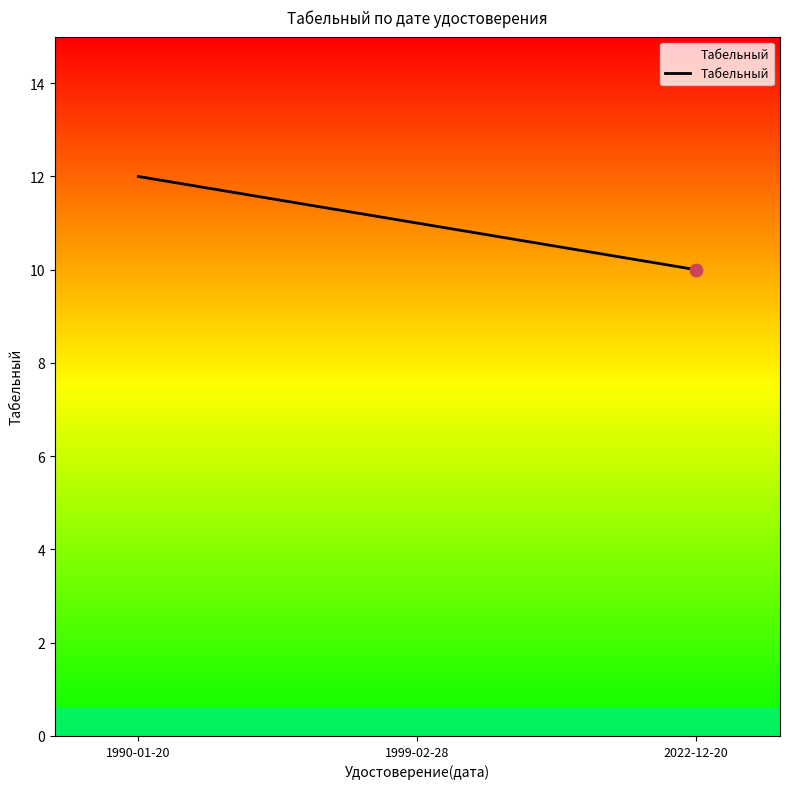

What is the change in value from 1999-02-28 to 2022-12-20?

-1